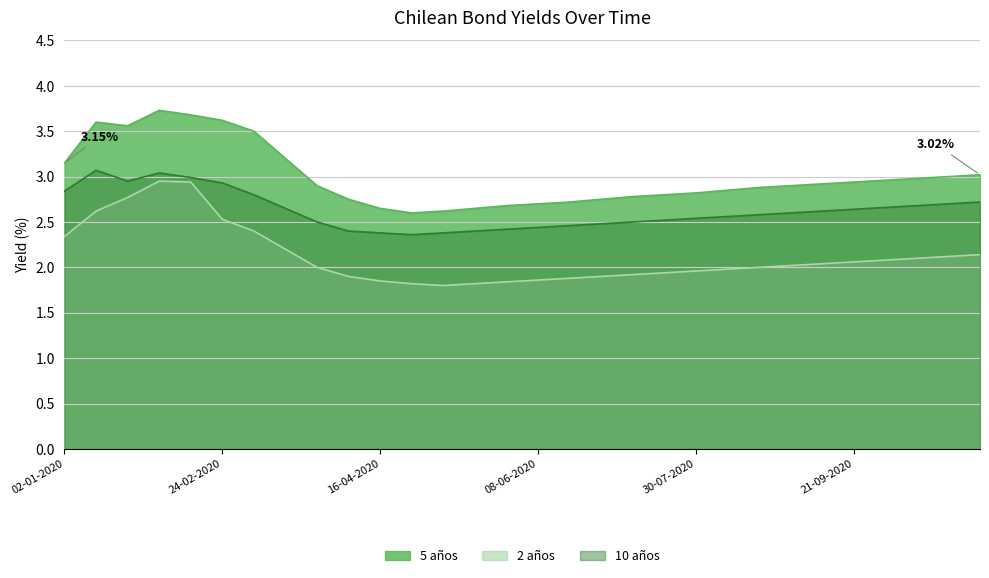

What is the label of the 13th point from the right?

29-06-2020